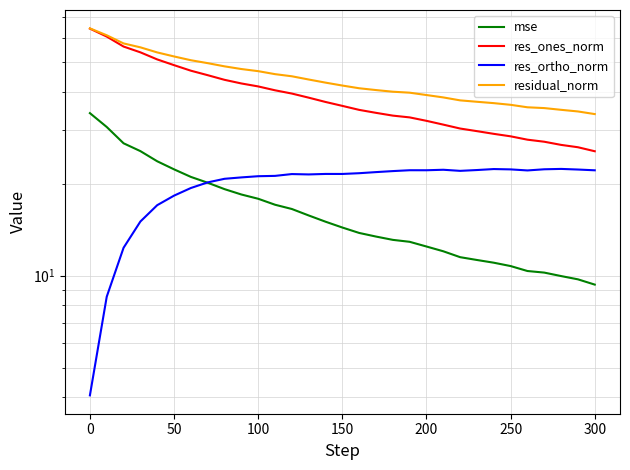

Reading left to right, what are all the values shown in this chart?

mse: 34.0	30.6	27.1	25.5	23.7	22.3	21.0	20.1	19.2	18.4	17.8	17.1	16.5	15.7	15.0	14.4	13.8	13.4	13.1	12.9	12.5	12.0	11.5	11.2	11.0	10.7	10.4	10.2	10.0	9.7	9.3
res_ones_norm: 64.3	60.5	56.2	53.8	51.0	48.8	46.8	45.3	43.7	42.5	41.6	40.4	39.4	38.2	37.0	35.9	34.9	34.1	33.4	32.9	32.1	31.2	30.3	29.7	29.1	28.6	27.8	27.4	26.8	26.3	25.5
res_ortho_norm: 4.1	8.5	12.3	15.0	17.0	18.3	19.3	20.2	20.7	21.0	21.1	21.2	21.5	21.4	21.5	21.5	21.6	21.8	22.0	22.1	22.1	22.2	22.0	22.2	22.3	22.3	22.1	22.3	22.3	22.2	22.1
residual_norm: 64.4	61.1	57.5	55.8	53.7	52.1	50.7	49.6	48.4	47.4	46.7	45.6	44.9	43.8	42.8	41.9	41.0	40.5	40.0	39.7	39.0	38.3	37.4	37.0	36.7	36.2	35.5	35.3	34.9	34.4	33.8